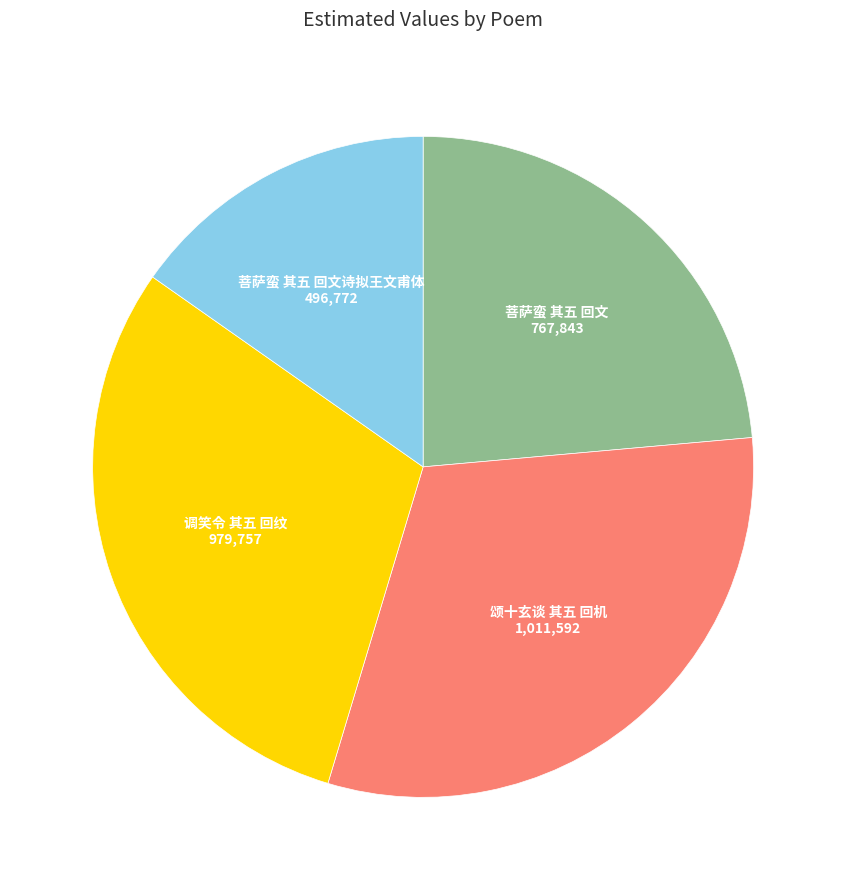

Is there any slice that represents more than half of the pie?

No